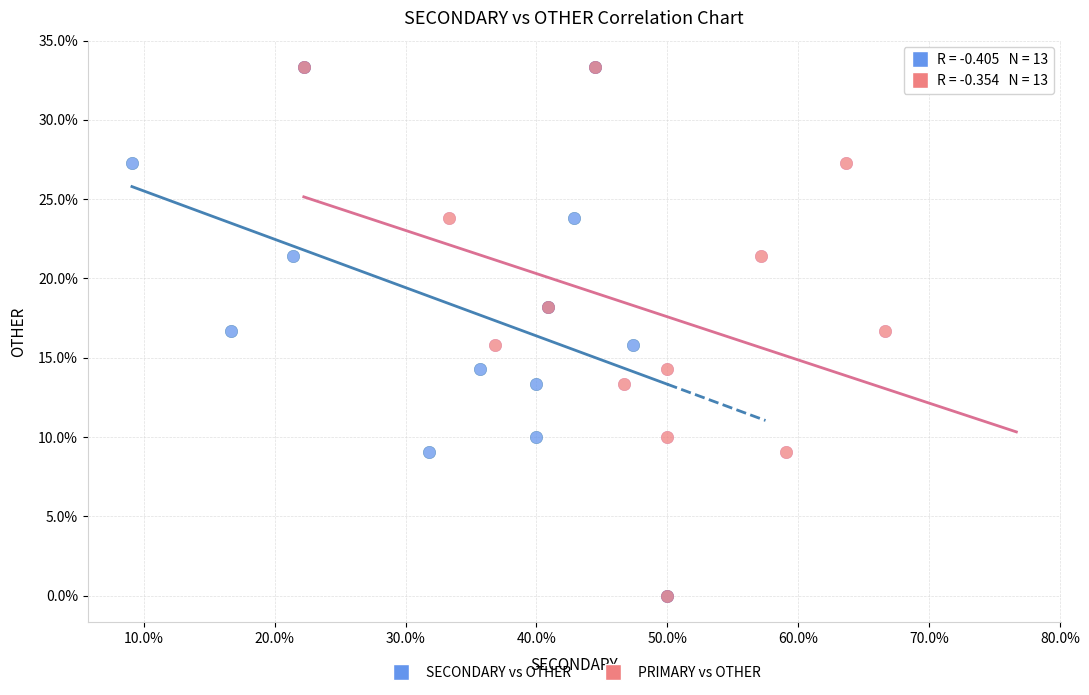

What are all the series names shown in the legend?

SECONDARY vs OTHER, PRIMARY vs OTHER